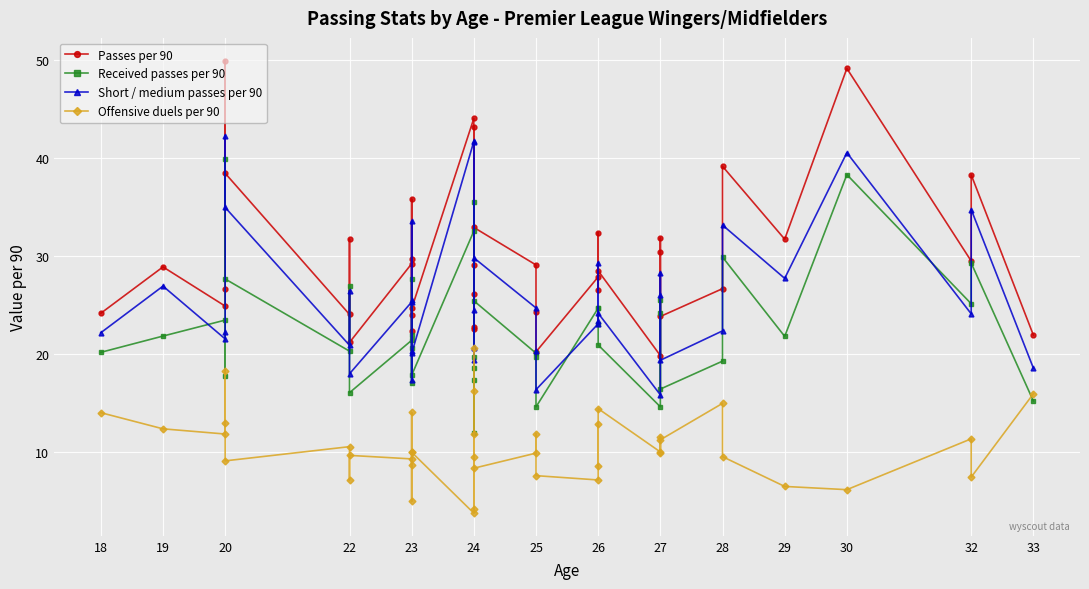

True or false: Passes per 90 and Received passes per 90 intersect in this chart.

False